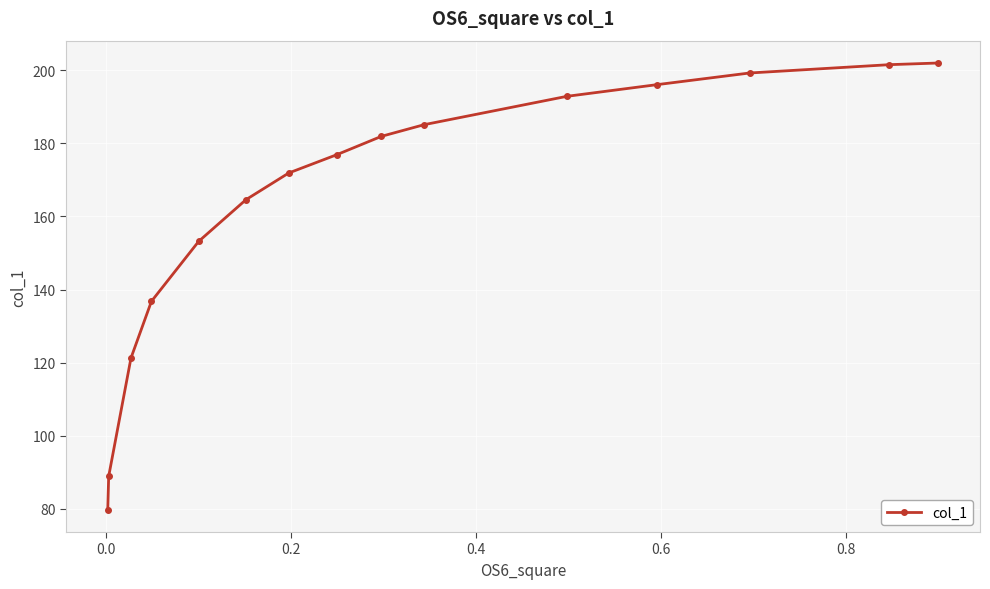

What is the value of the 1st point from the left?

79.7